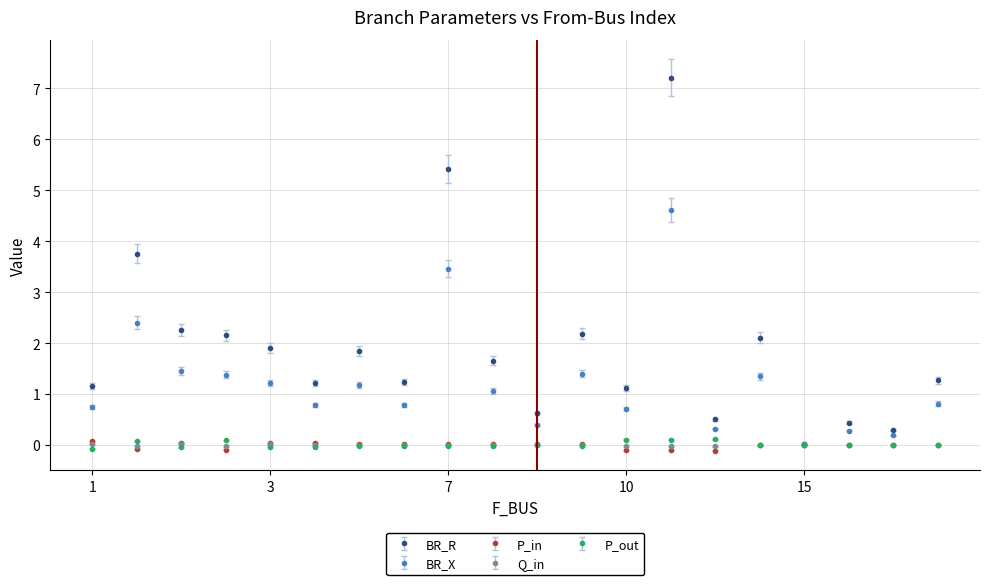

True or false: P_out has more than 0 interior local peaks.

True